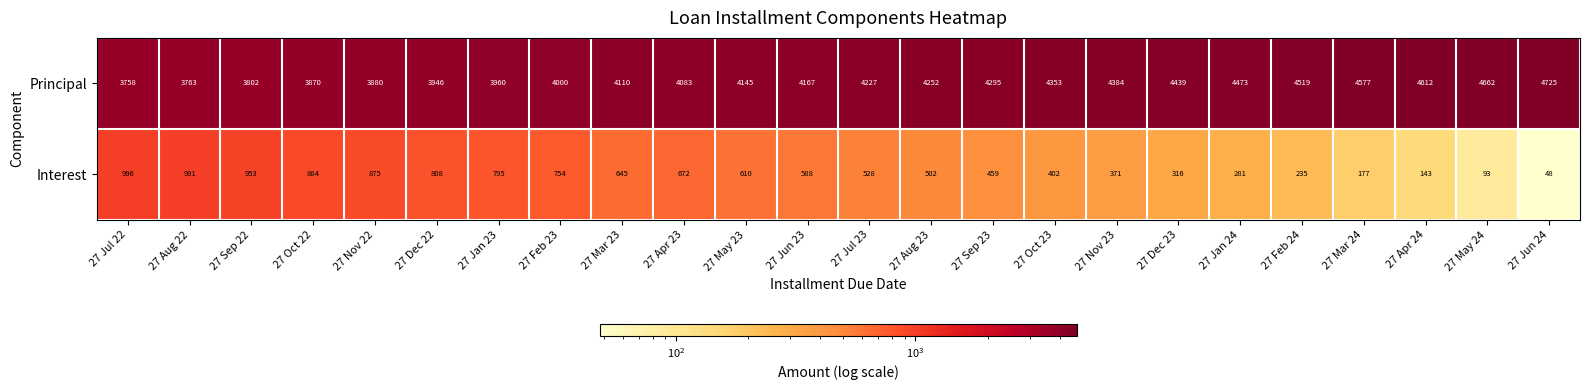

Read the Principal value at 27 Nov 22.

3880